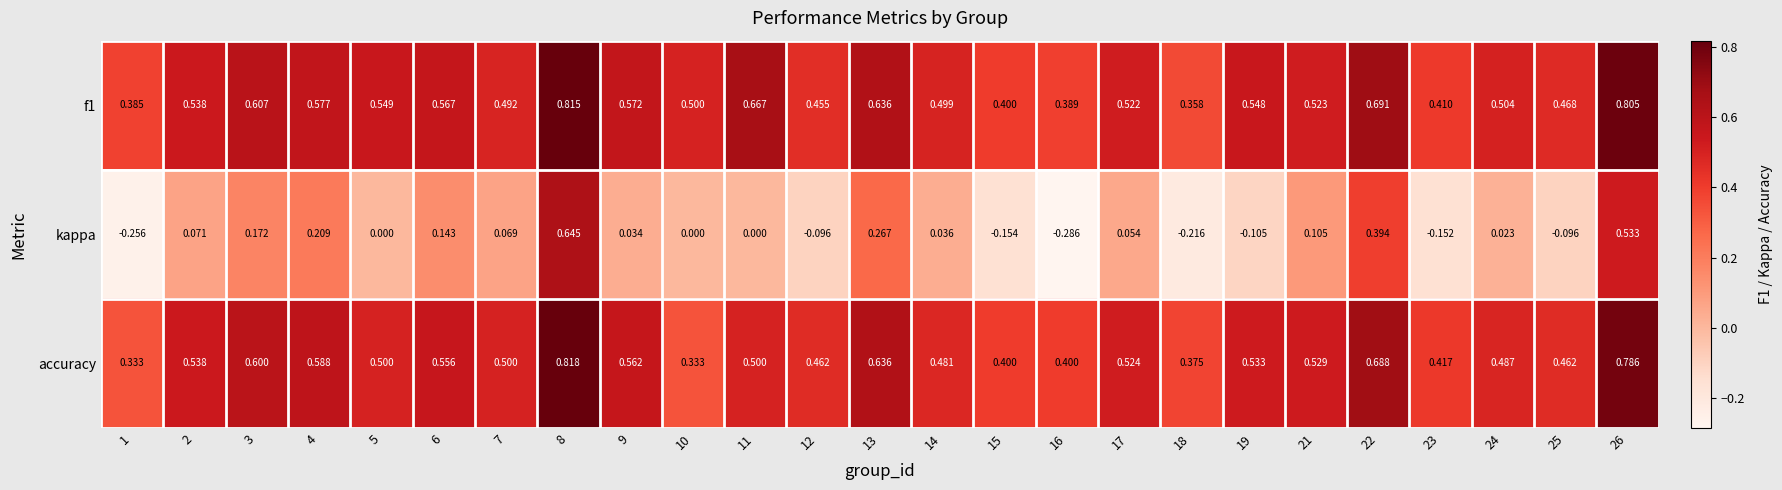

Which series changed the most between 2 and 23?

kappa